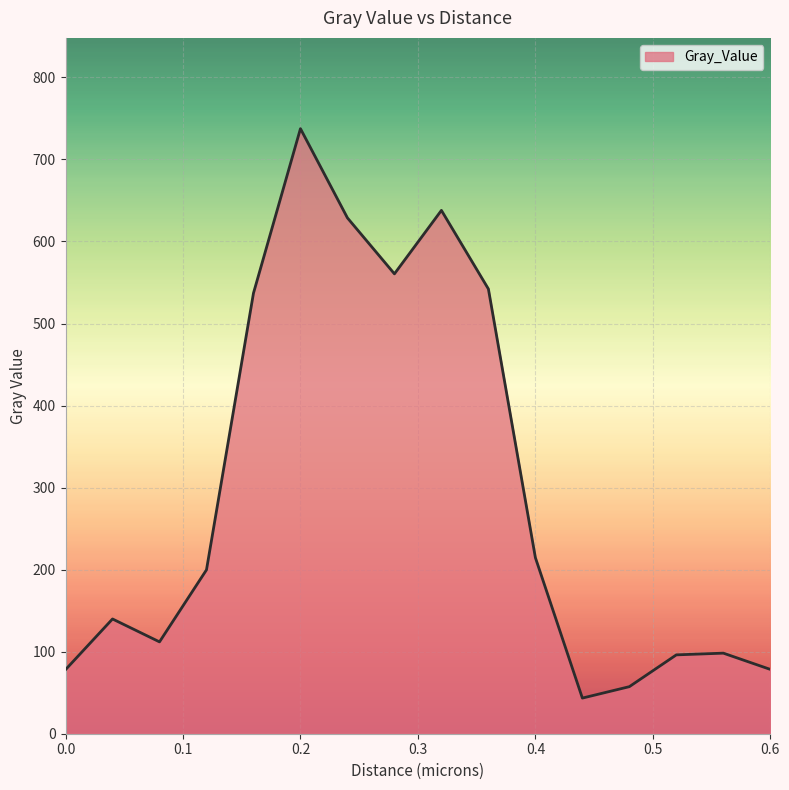

What is the difference between the maximum and minimum values?

694.1